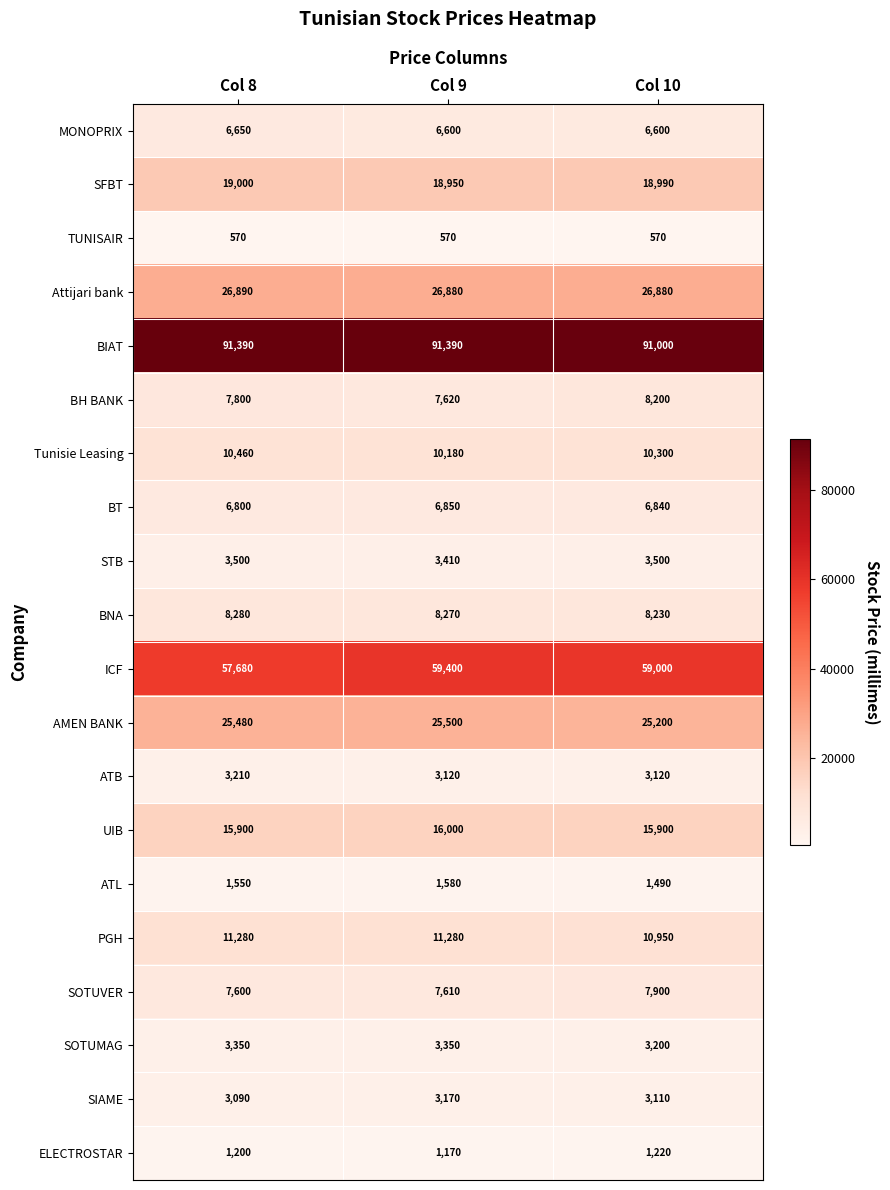

What is the smallest value displayed?

570